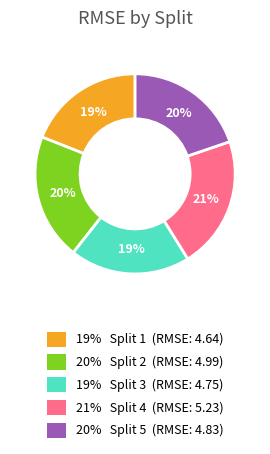

Does any single category account for the majority?

No